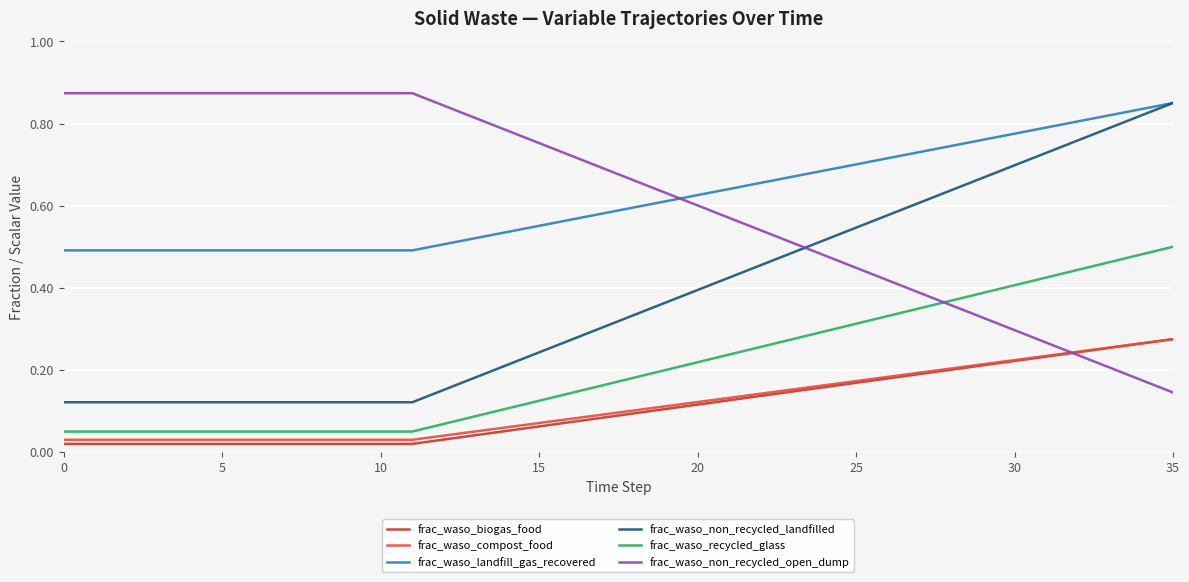

How many lines are shown in the chart?

6